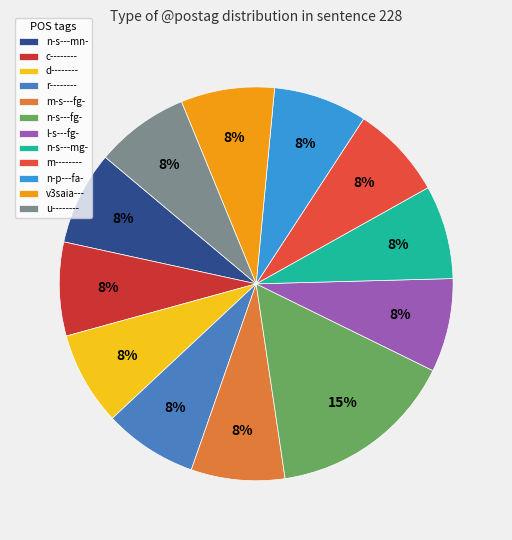

Is there any slice that represents more than half of the pie?

No